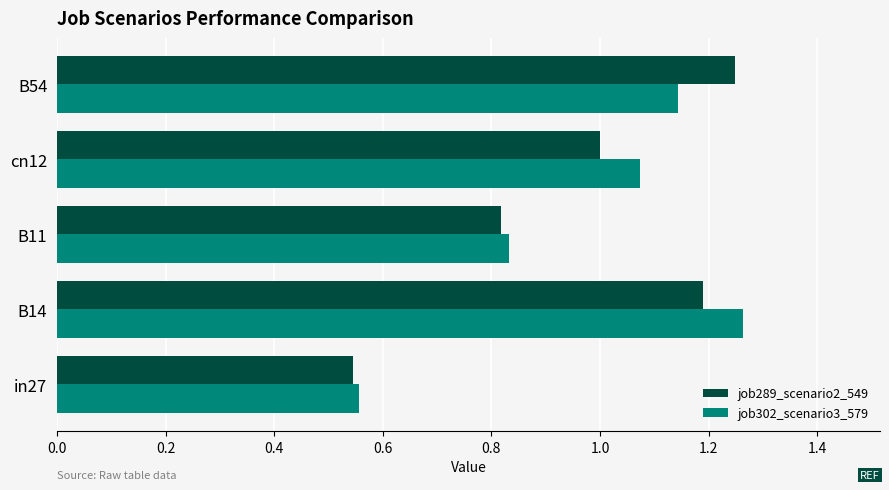

True or false: job289_scenario2_549 has a value of 1.2 at B14.

True